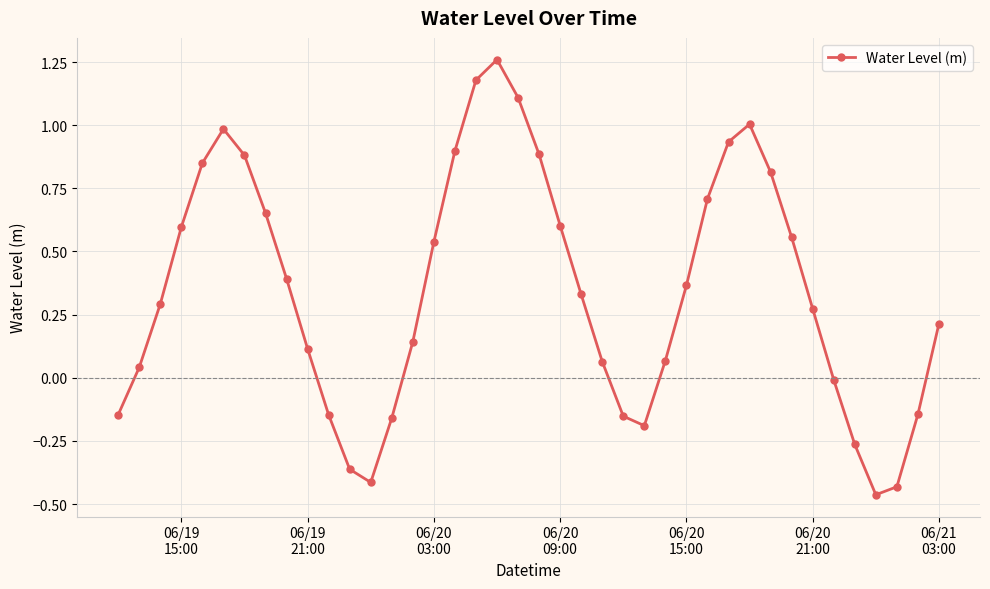

True or false: there are more than 1 points higher than both neighbors.

True